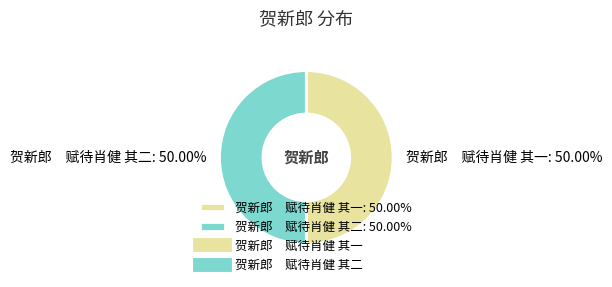

To the nearest percent, what is the average slice percentage?

50%